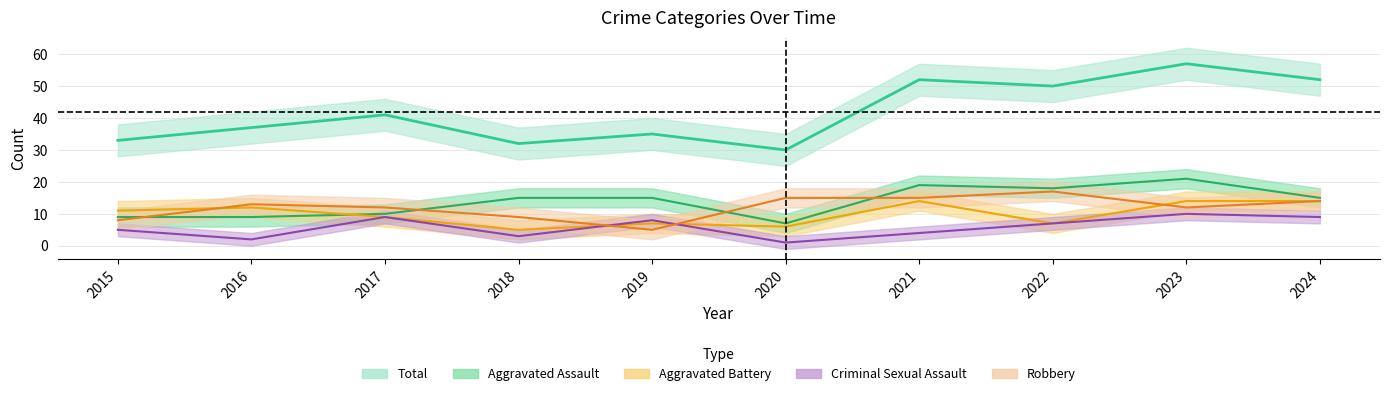

At 2022, list the series in order from smallest to largest.

Aggravated Battery, Criminal Sexual Assault, Robbery, Aggravated Assault, Total